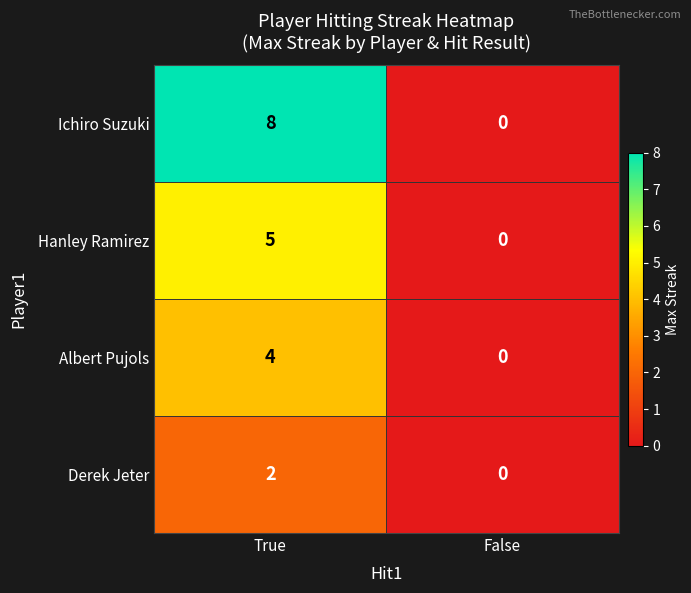

What is the difference between the Ichiro Suzuki values at True and False?

8